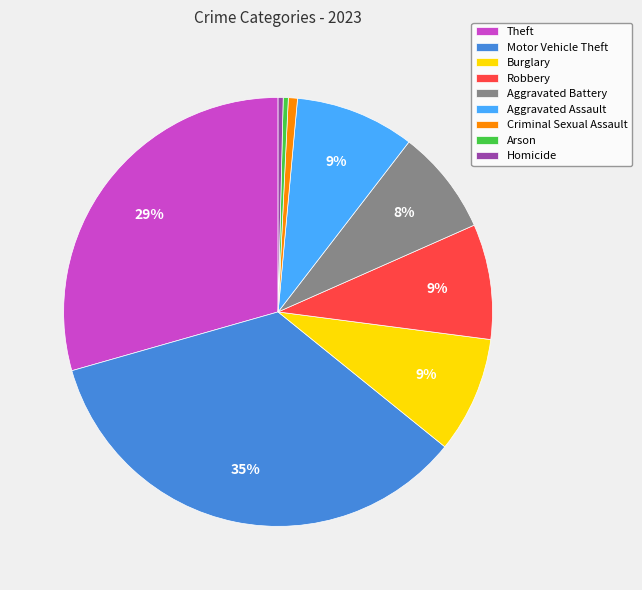

Count the number of slices in the pie.

9